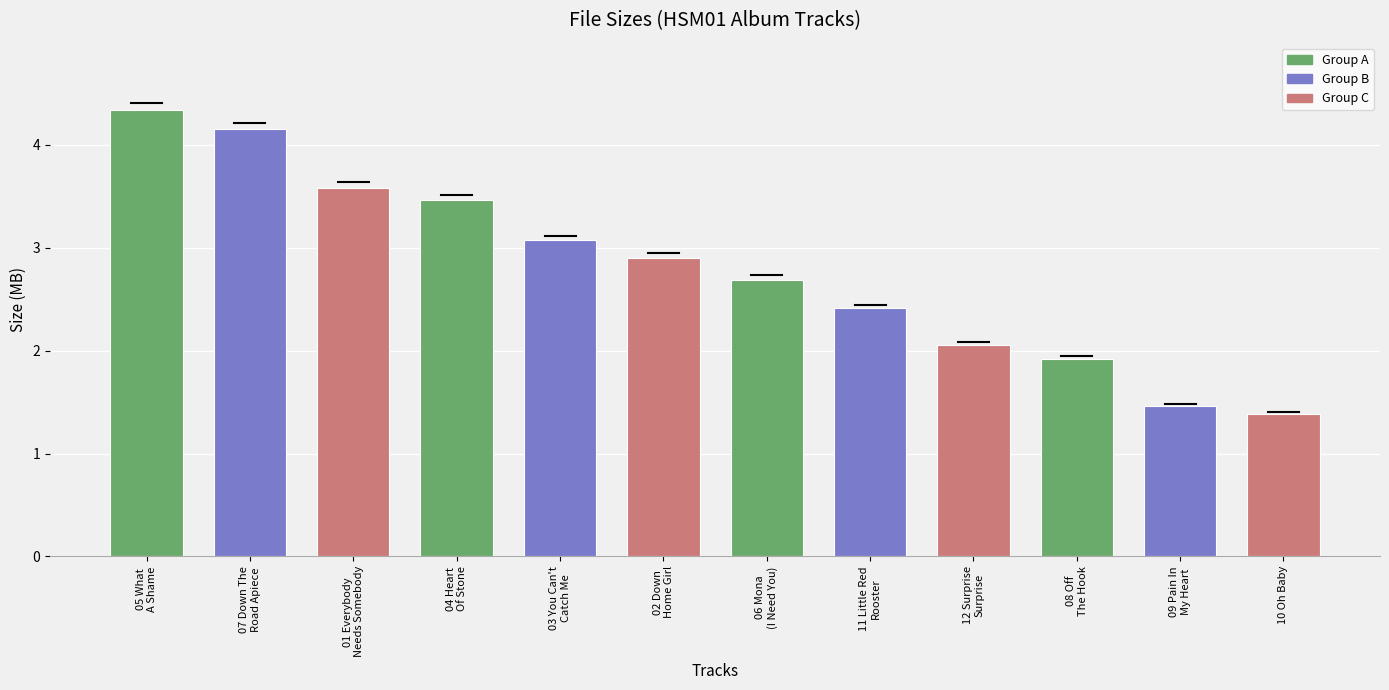

Which label corresponds to the smallest value in the chart?

10 Oh Baby